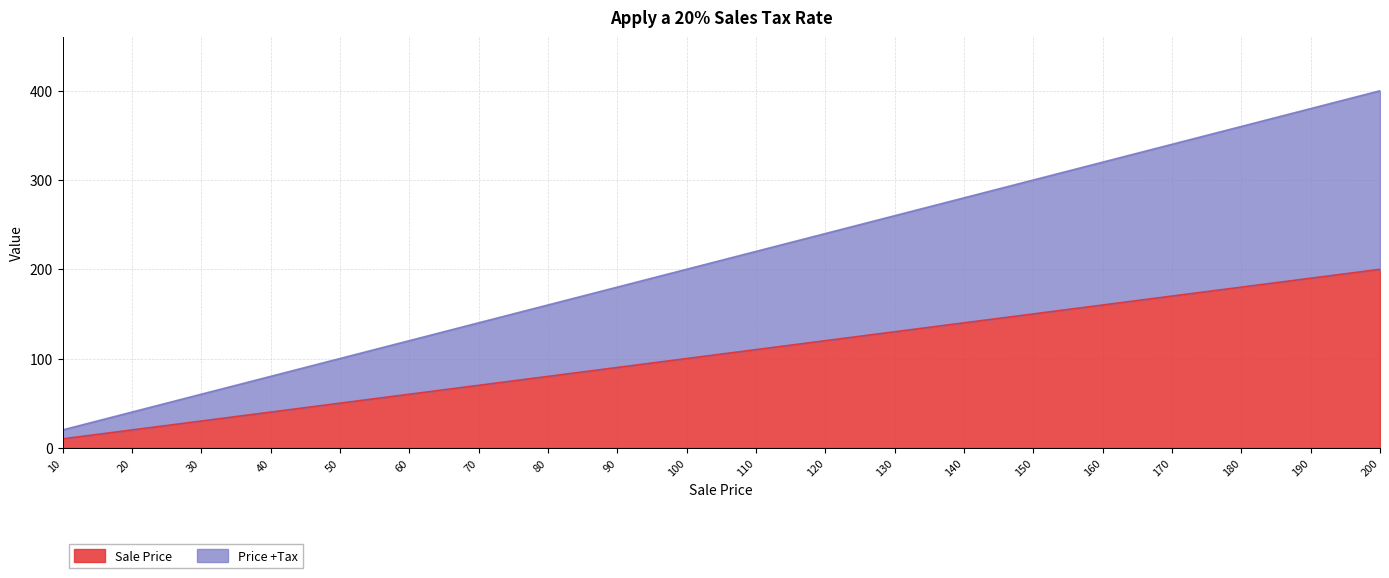

At which label does Sale Price first exceed 110?

120